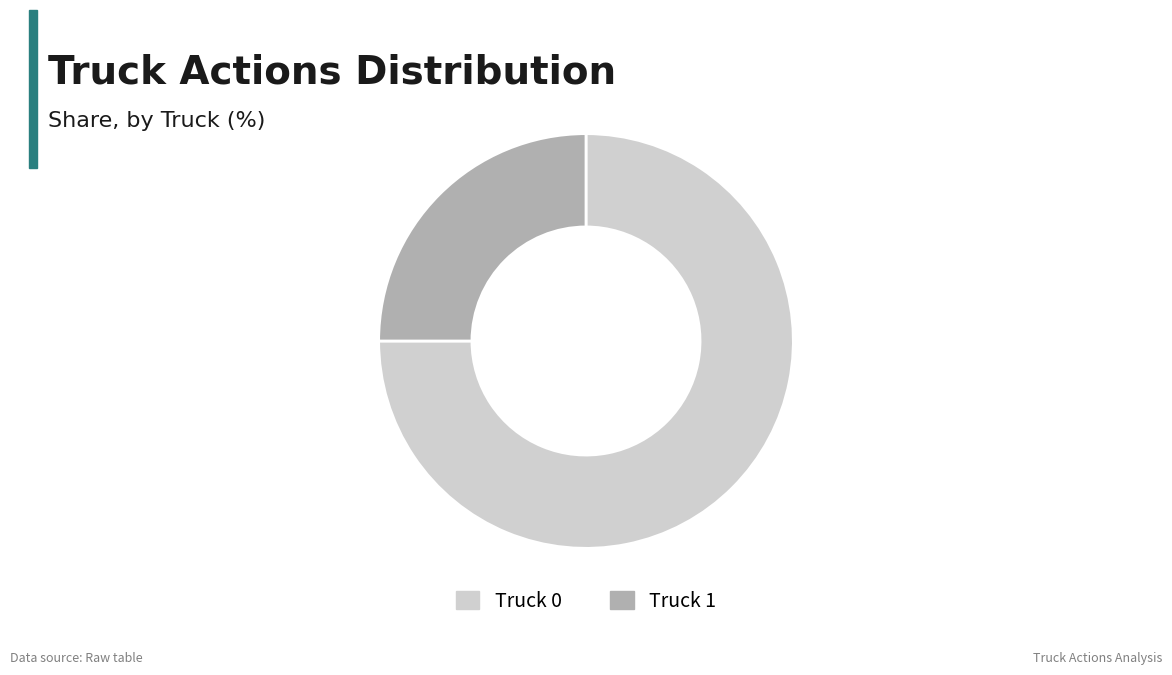

Is the sum of Truck 1 and Truck 0 greater than half?

Yes